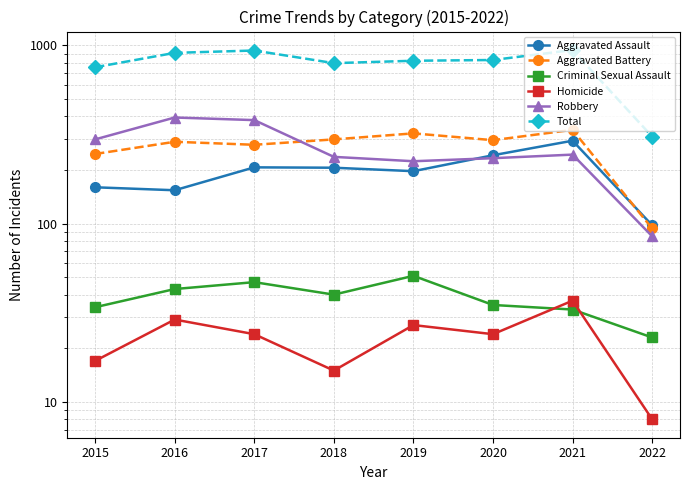

Is it true that Aggravated Assault equals 158 at 2022?

False